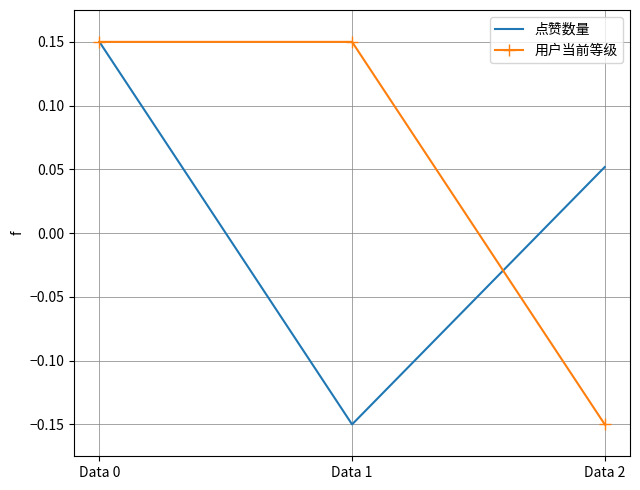

At which label does 点赞数量 reach its minimum?

Data 1